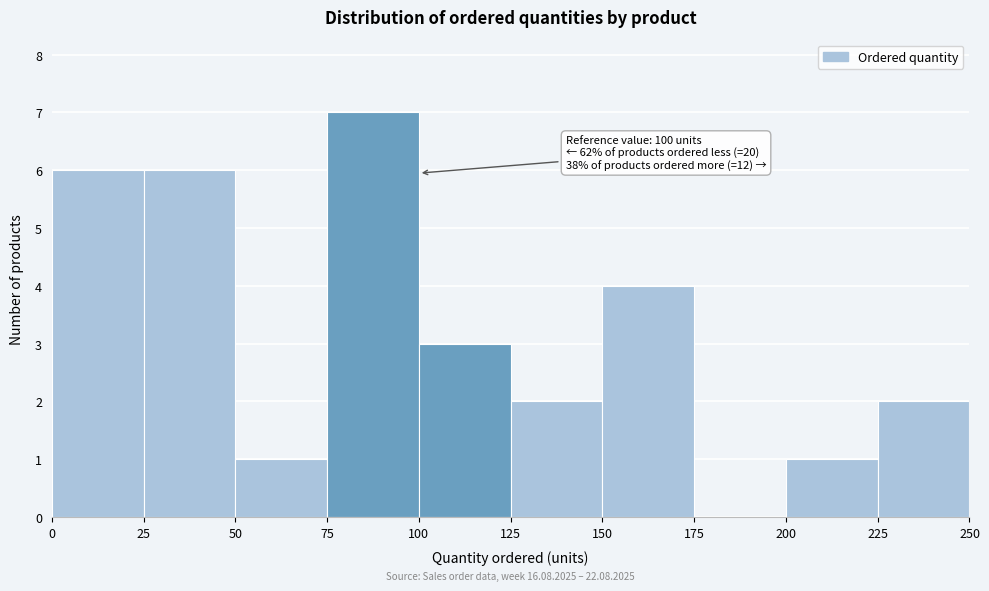

Over which range of the x-axis is the bar tallest?

75 to 100